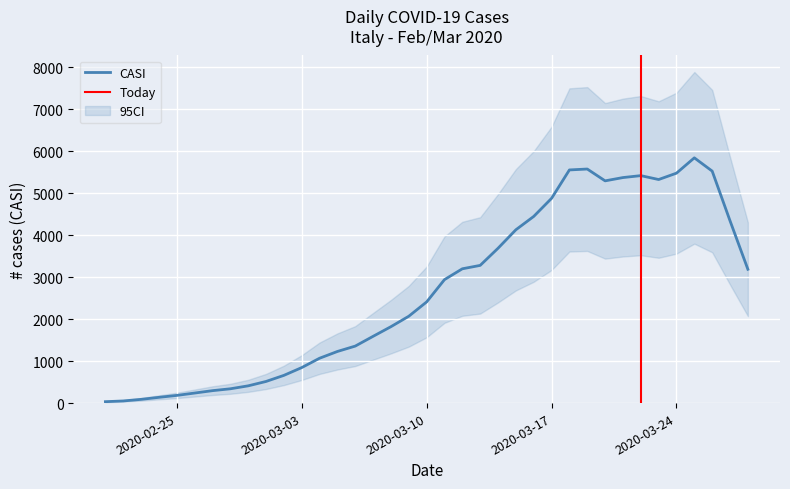

What is the highest value of the CASI series?

5843.8